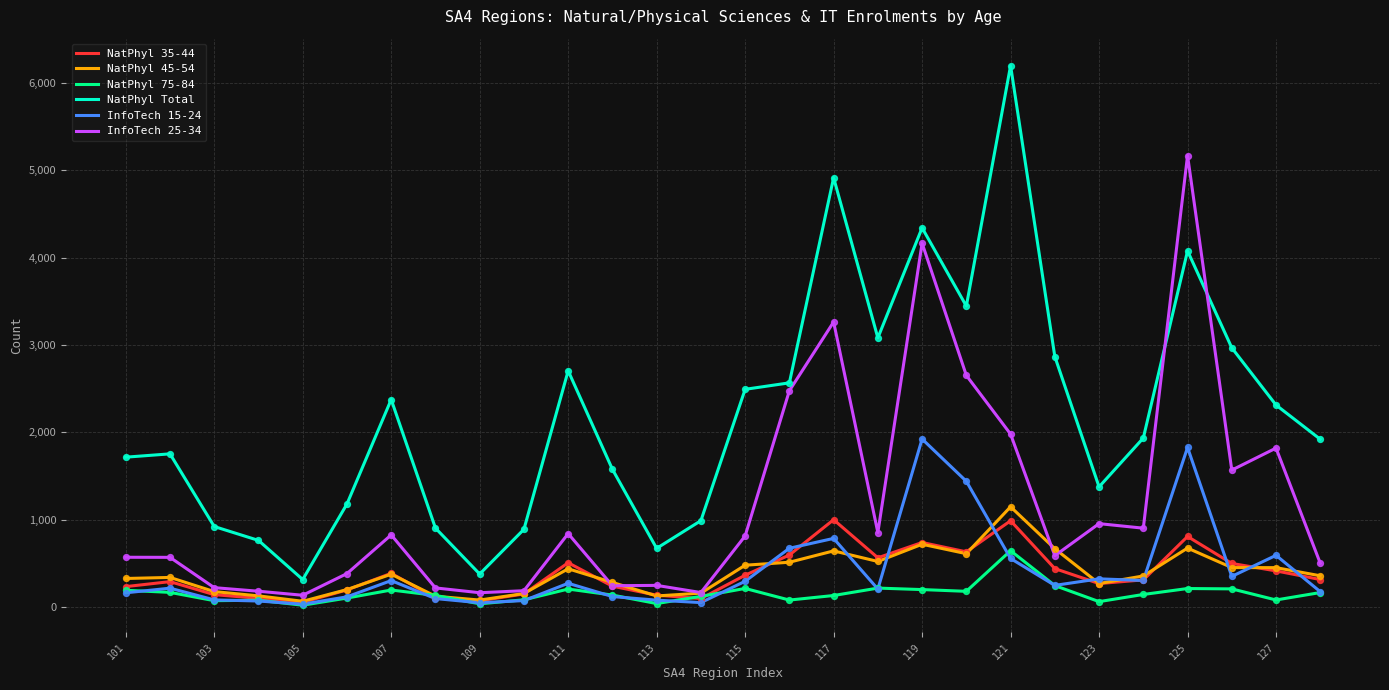

Which series has the largest range (max minus min)?

NatPhyl Total